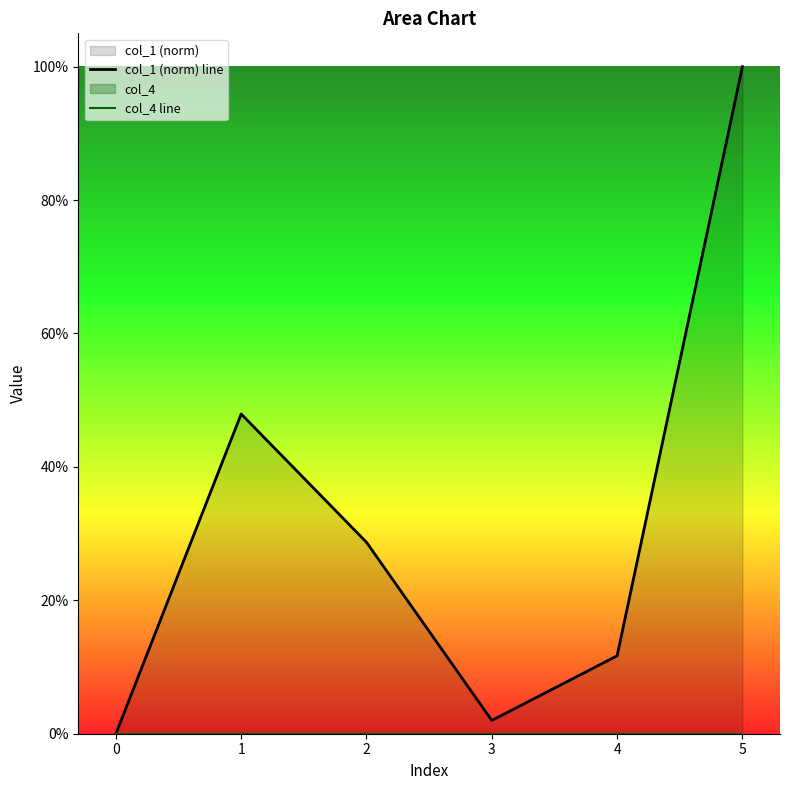

What is the highest value of the col_1 (norm) line series?

1.0